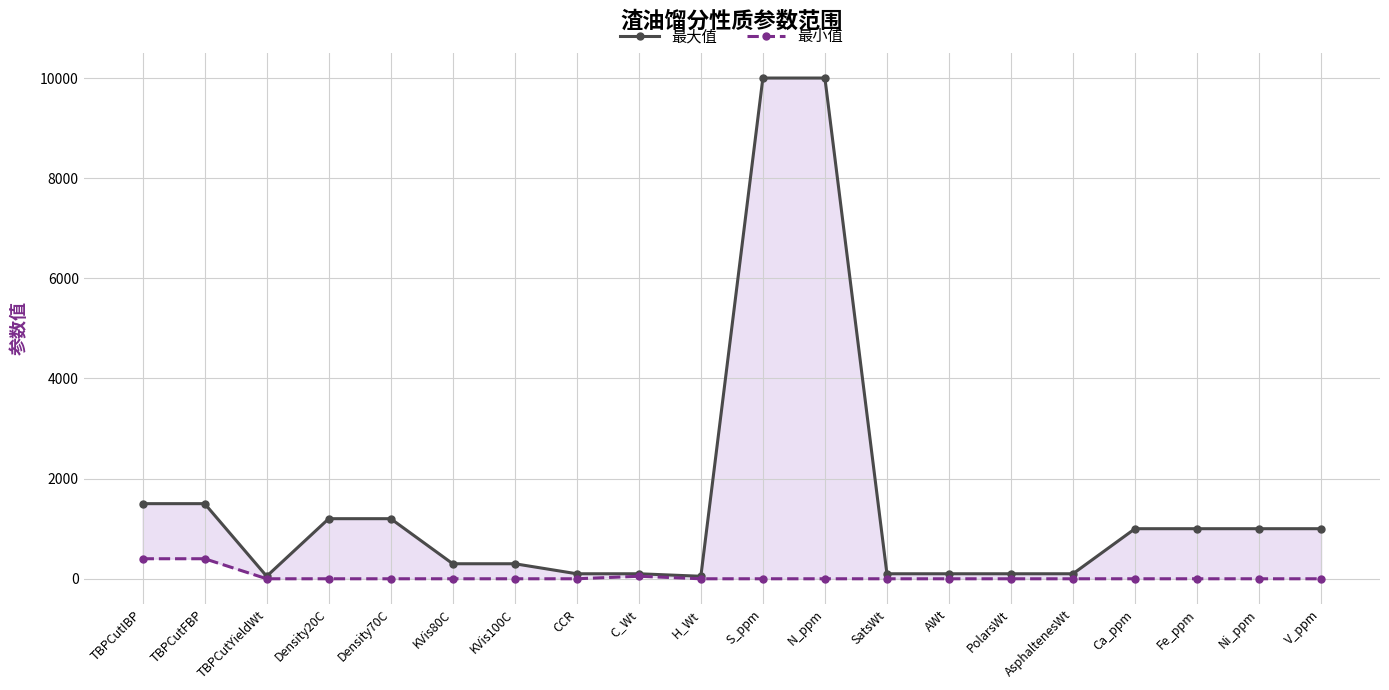

True or false: 最大值 has a value of 100 at AWt.

True